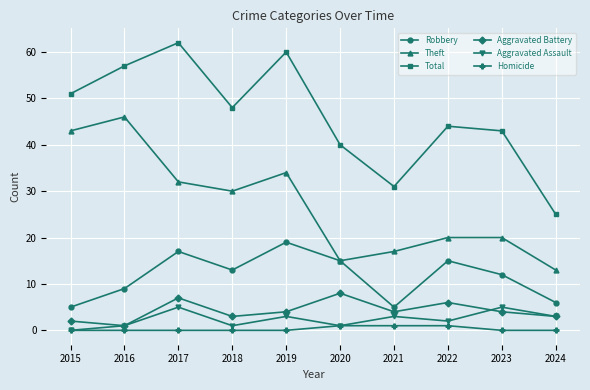

Is the value of Homicide at 2016 greater than the value of Theft at 2022?

No